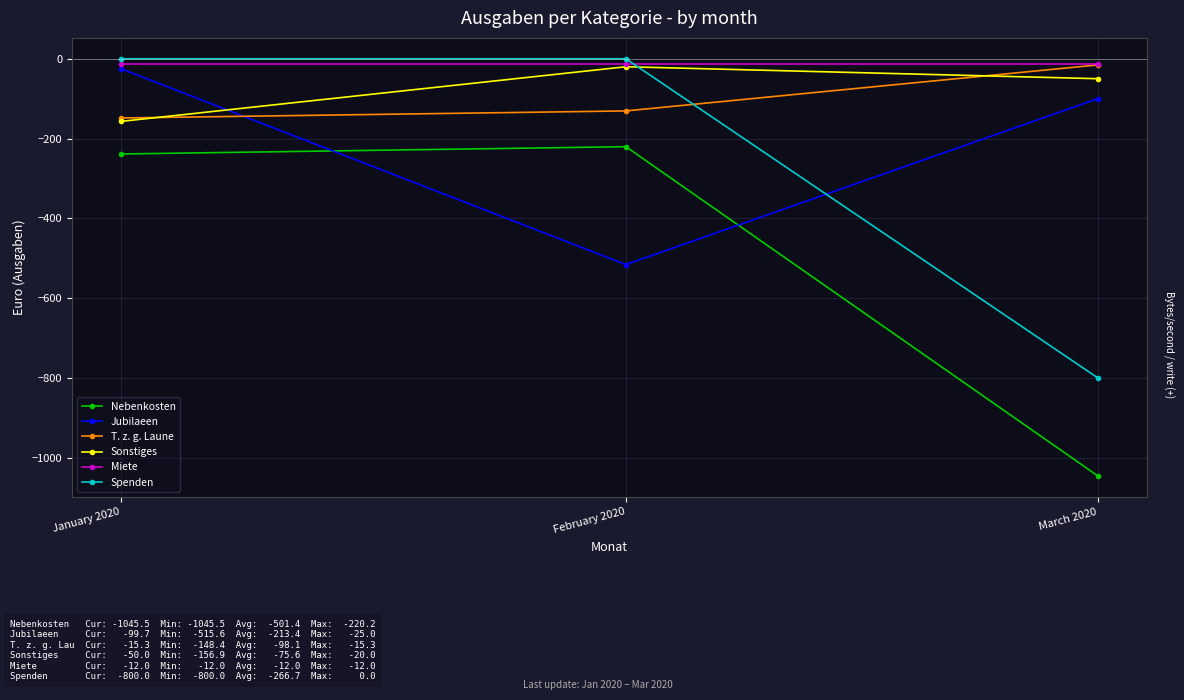

The value of Spenden at March 2020 is -1257.8. True or false?

False